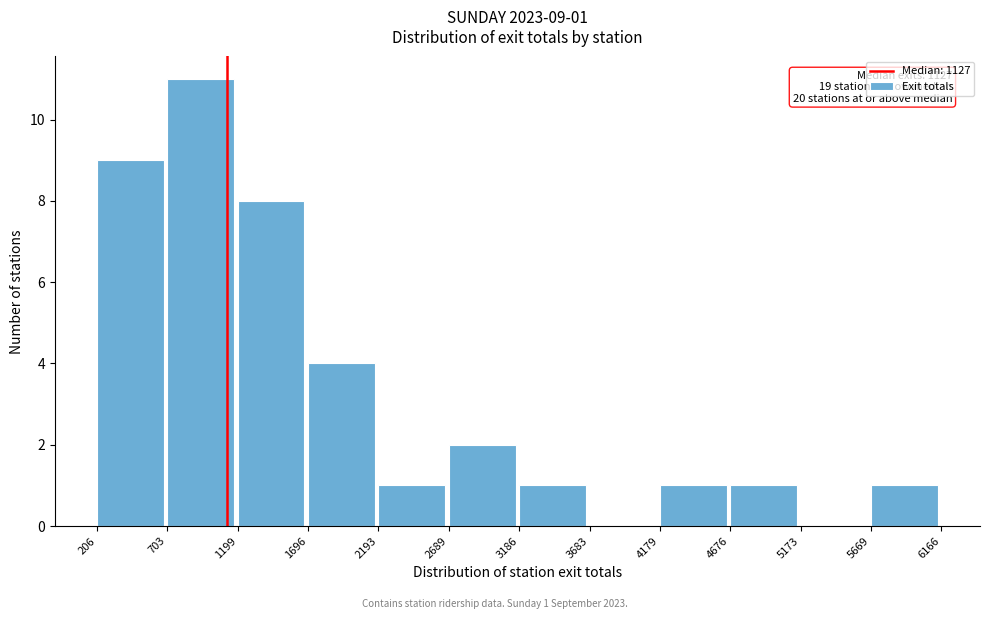

Over which range of the x-axis is the bar tallest?

703 to 1199